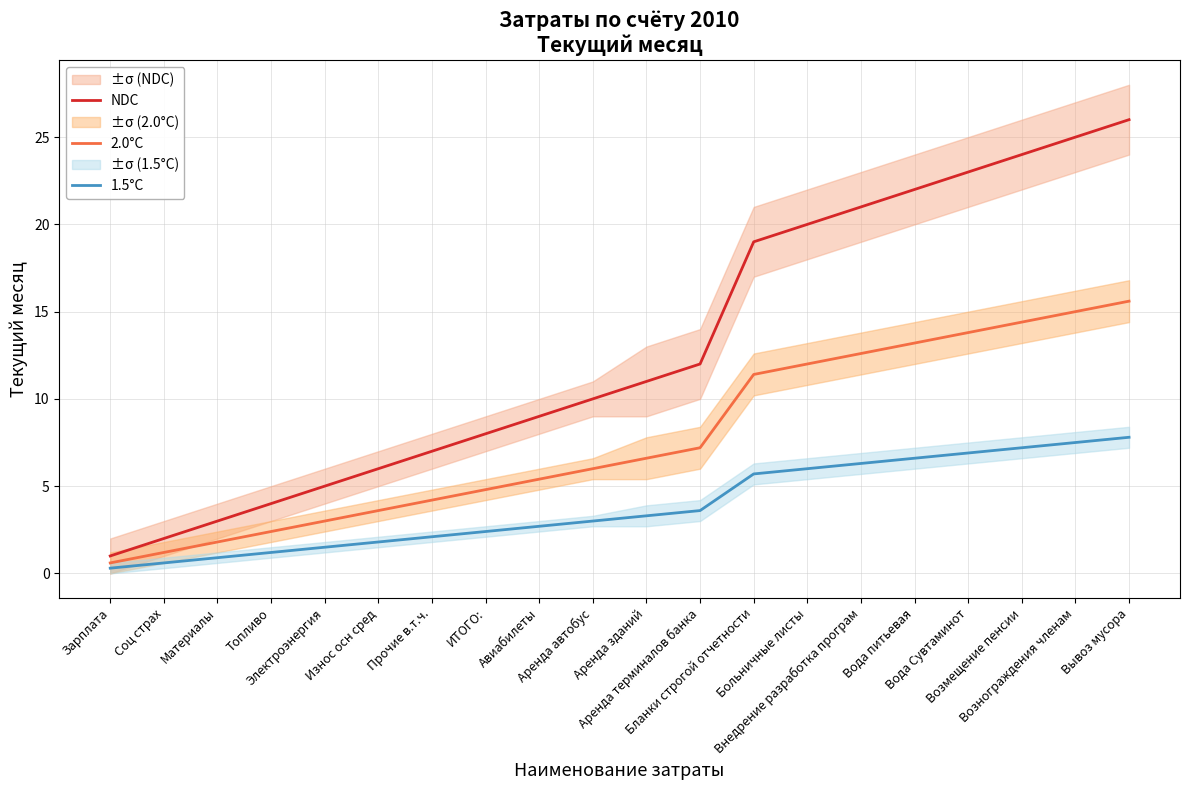

Which category has the lowest value in the NDC series?

Зарплата